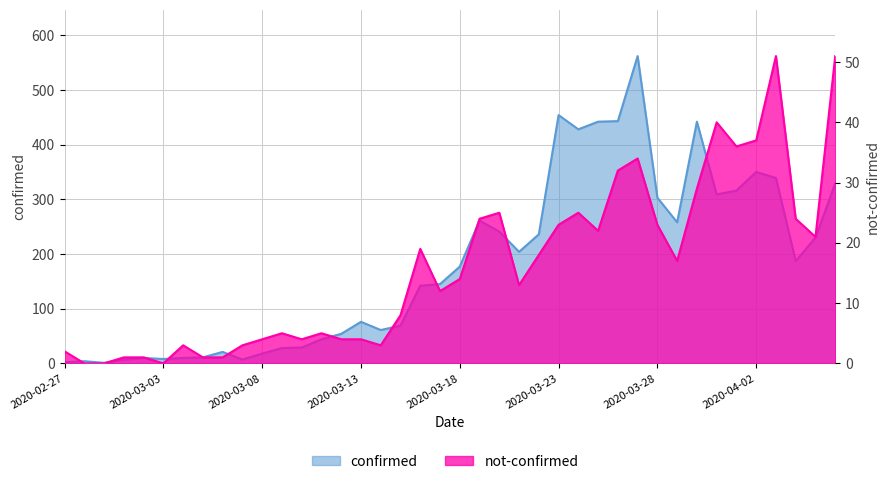

Where is the first local maximum for confirmed?

2020-02-28